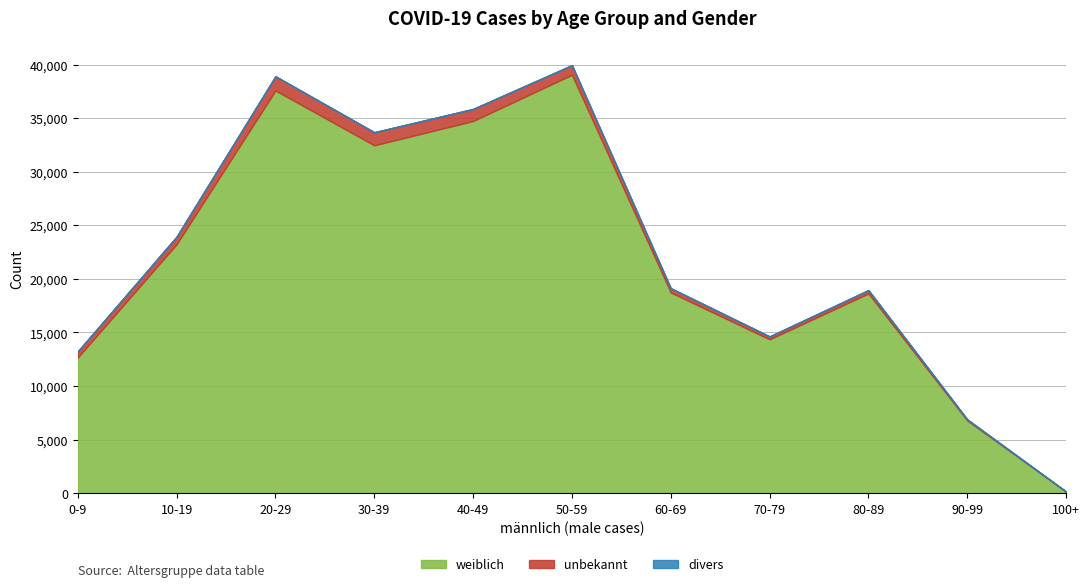

Does the chart have visible grid lines?

Yes